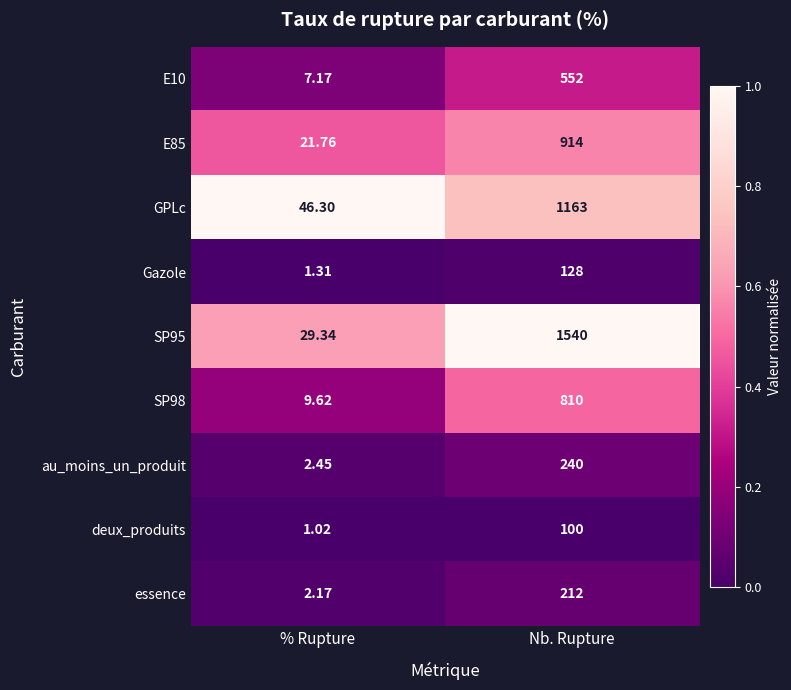

Is the value of Gazole at Nb. Rupture greater than the value of deux_produits at % Rupture?

Yes